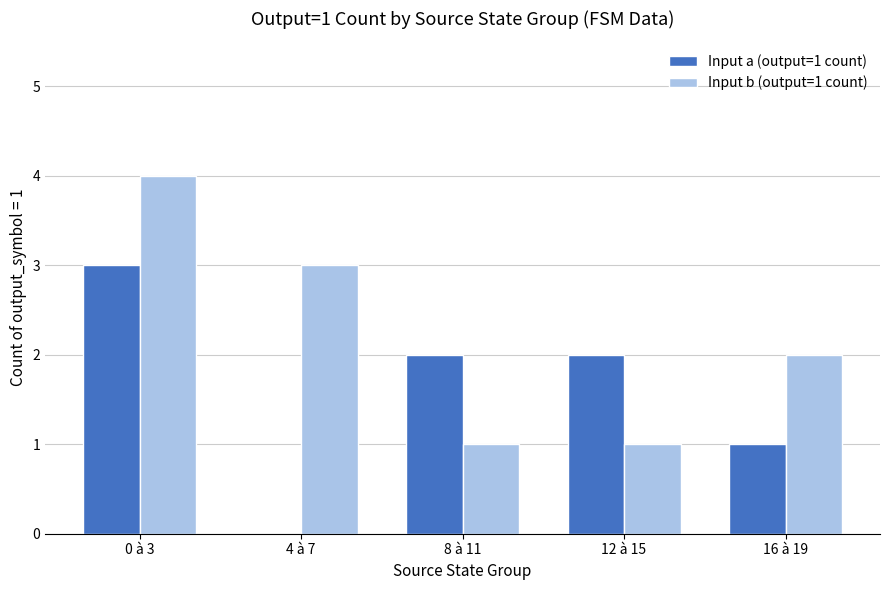

Reading left to right, transcribe all the data shown in this chart.

Input a (output=1 count): 3	0	2	2	1
Input b (output=1 count): 4	3	1	1	2